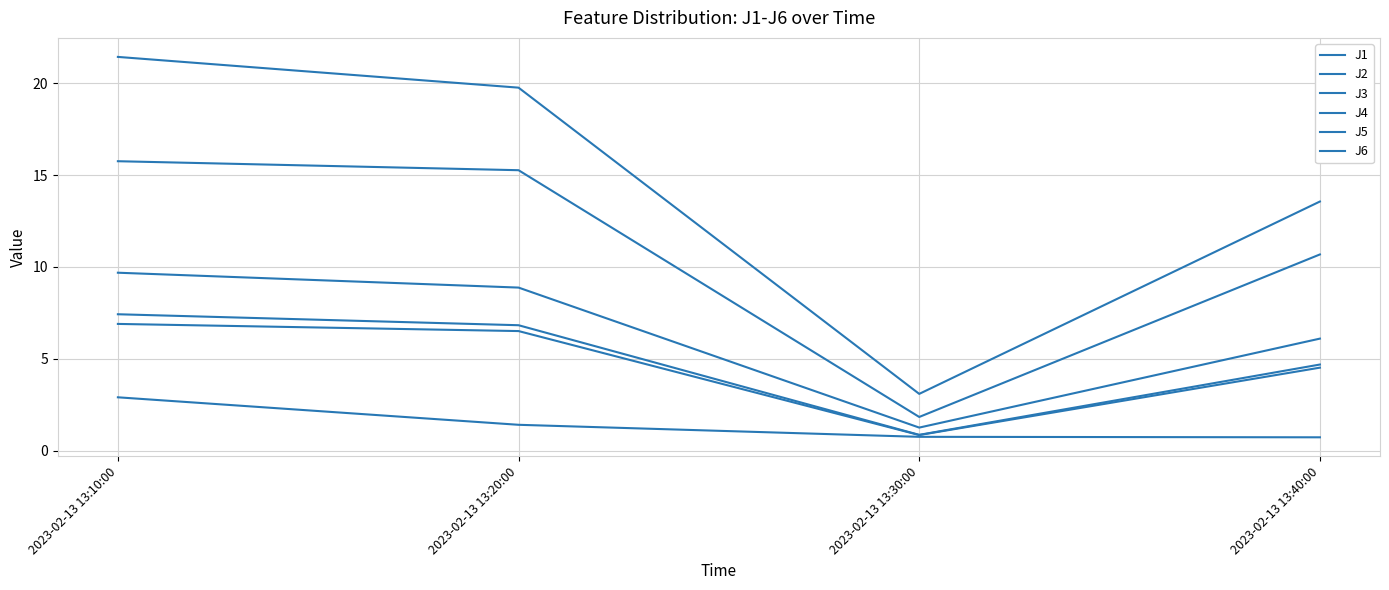

Which category has the lowest value in the J1 series?

2023-02-13 13:30:00